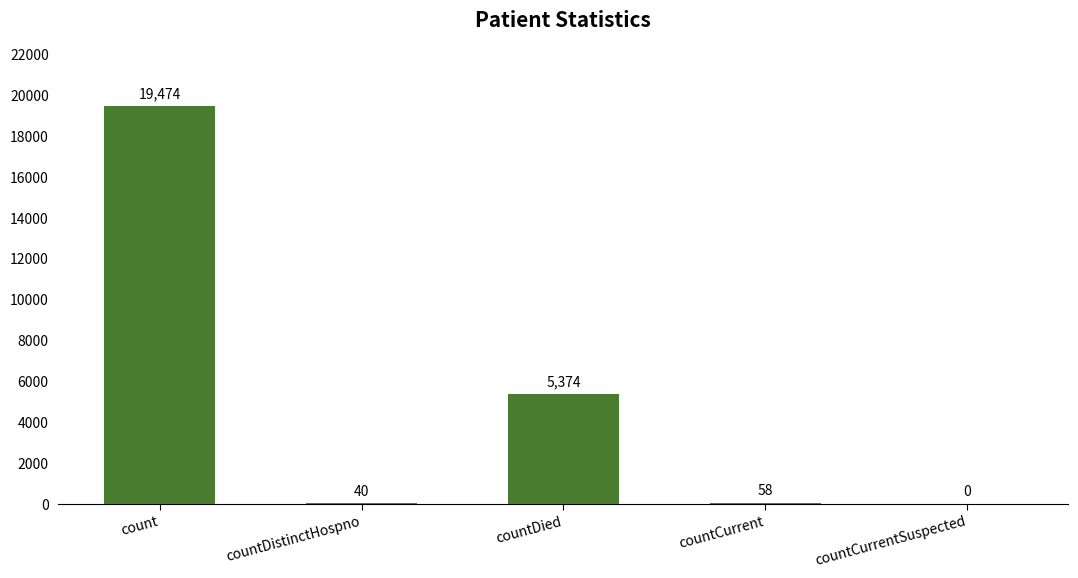

How many positive values are there?

4